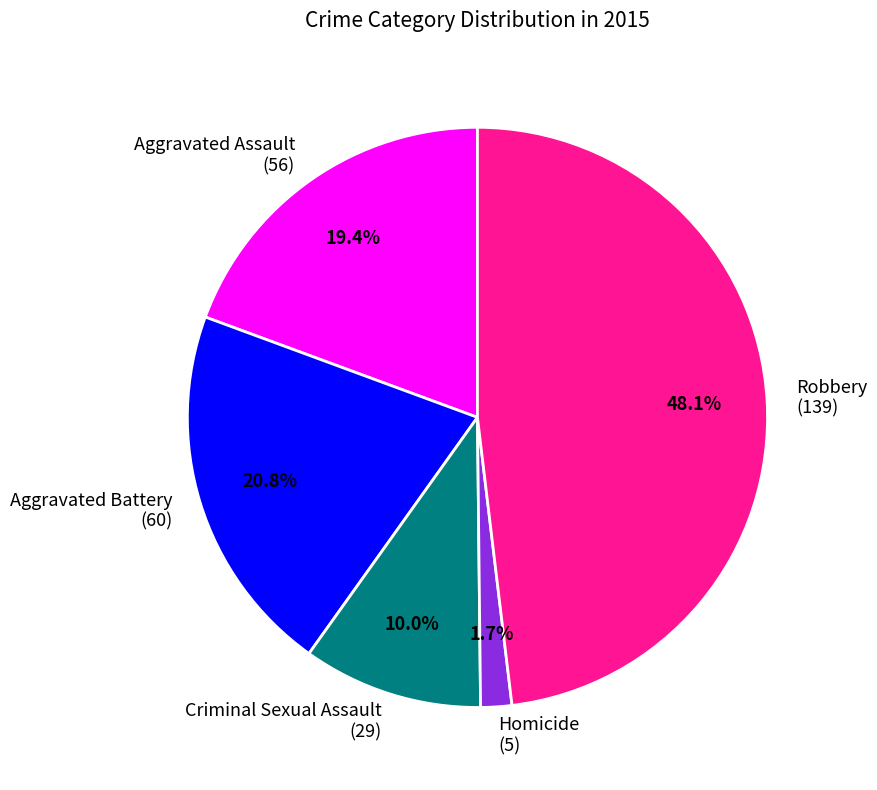

How many segments does this pie chart have?

5